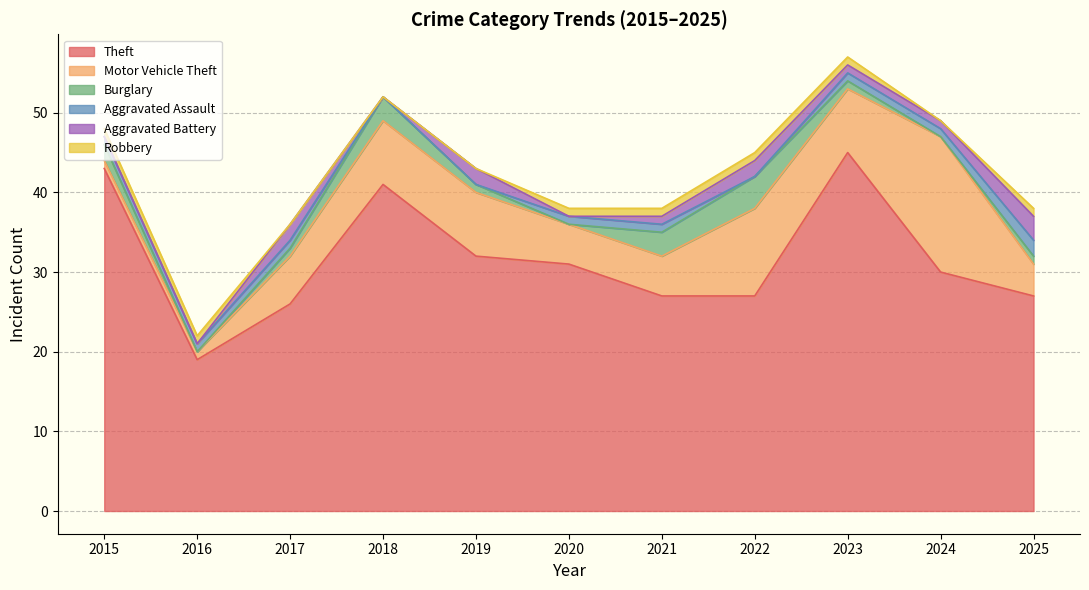

What is the value of the Burglary point at the 7th from the left?

3